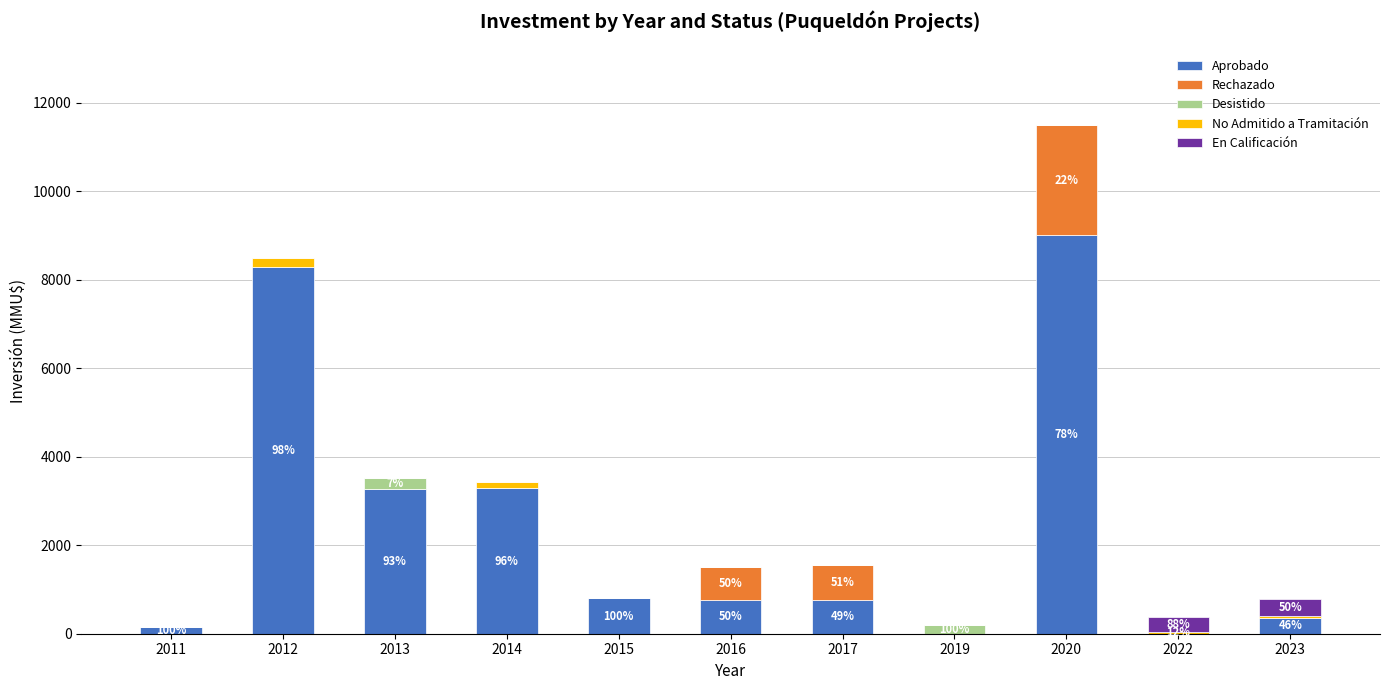

At which category is the sum across all series the highest?

2020